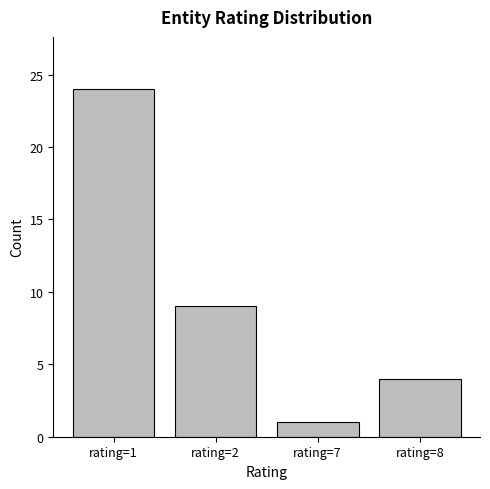

What is the sum of the values at rating=8 and rating=7?

5